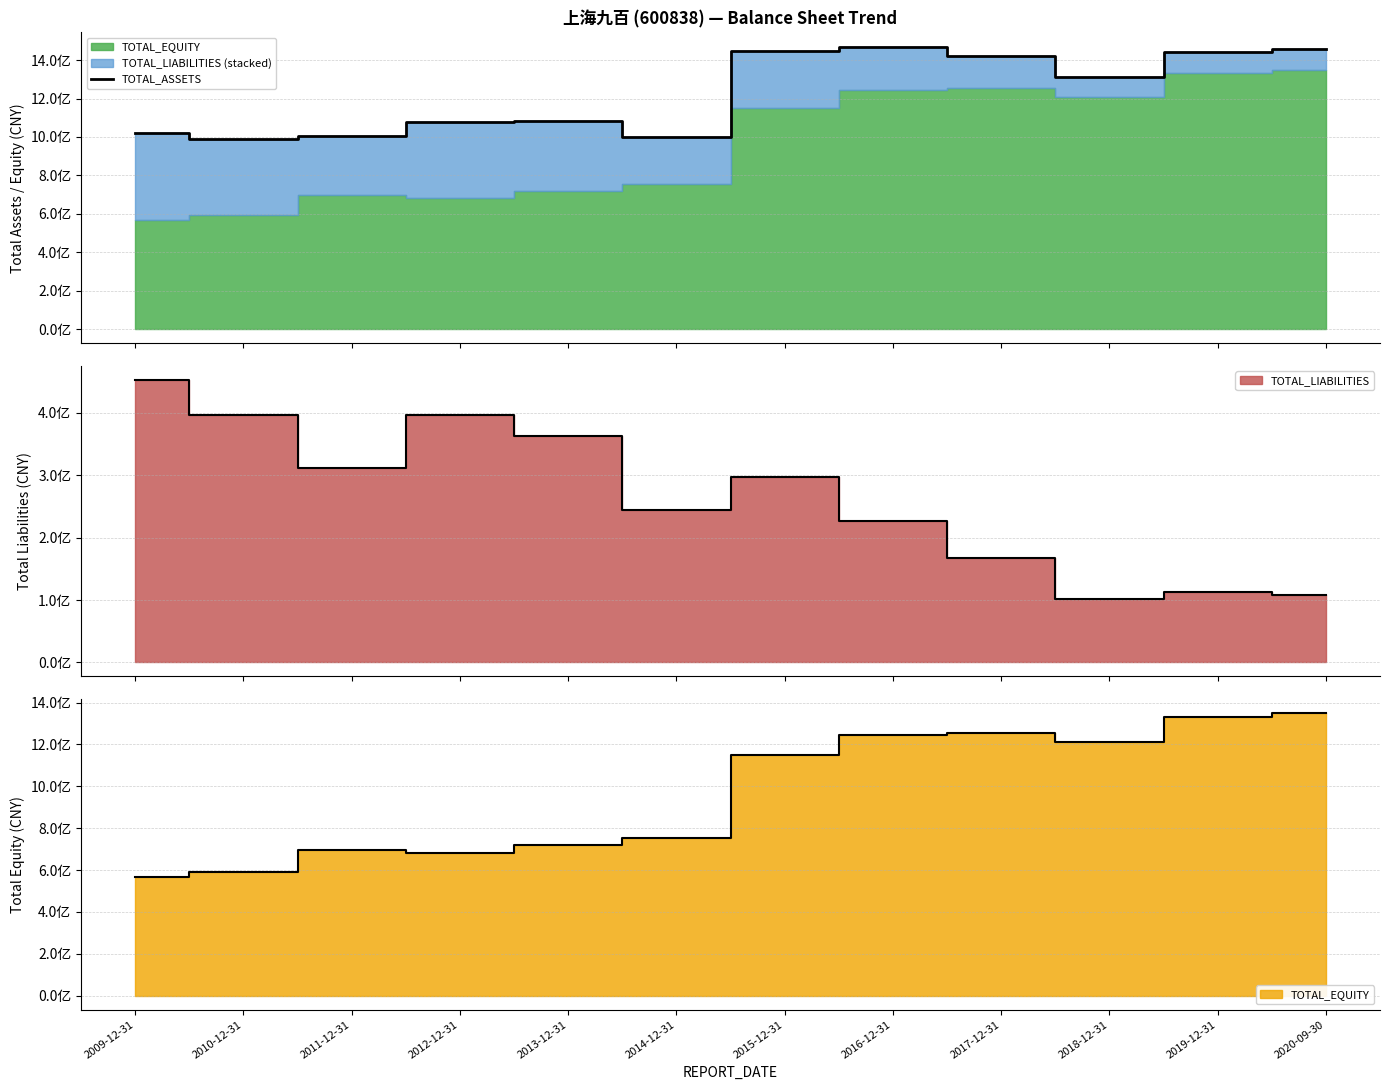

How many values are below 1311267470?

6